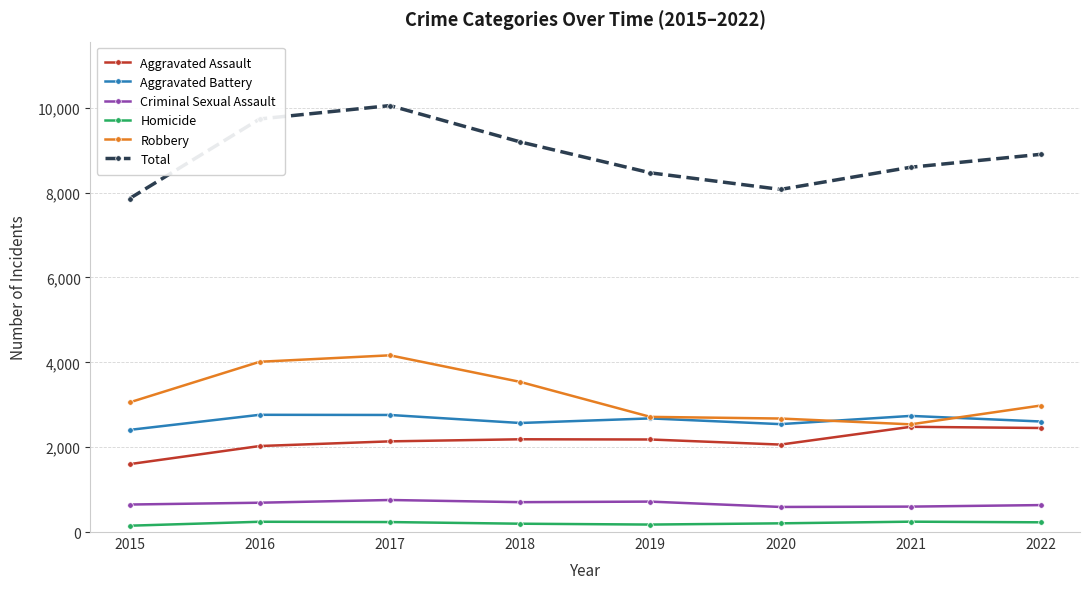

Which category has the highest value across all series?

2017